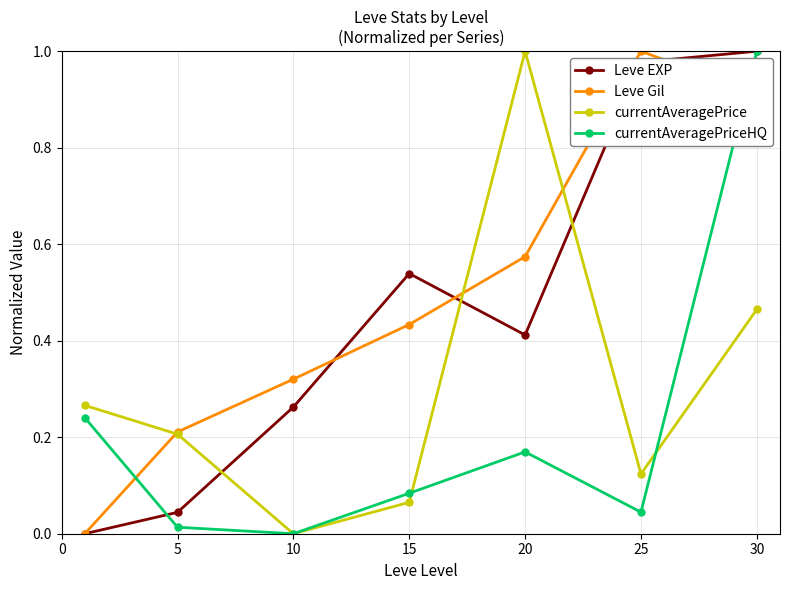

How many intersections are there between Leve Gil and currentAveragePrice?

3